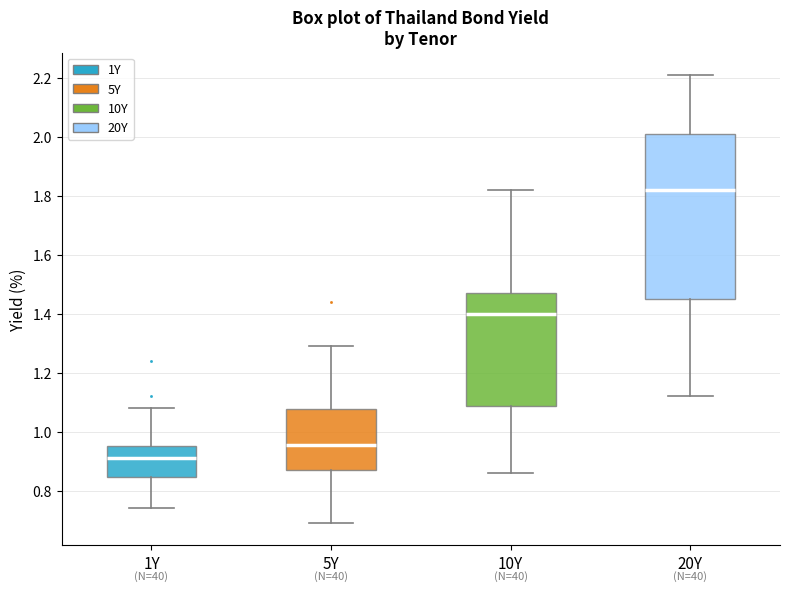

Reading left to right, transcribe this box plot: for each box, give where its median line is, the range the box spans, and where its two whiskers end, as read against the y-axis. The values are not printed on the chart, so give them approximately, as read against the axis.

1Y: median 0.92, box 0.84 to 0.96, whiskers 0.74 to 1.08
5Y: median 0.96, box 0.88 to 1.08, whiskers 0.70 to 1.30
10Y: median 1.40, box 1.08 to 1.48, whiskers 0.86 to 1.82
20Y: median 1.82, box 1.46 to 2.02, whiskers 1.12 to 2.22